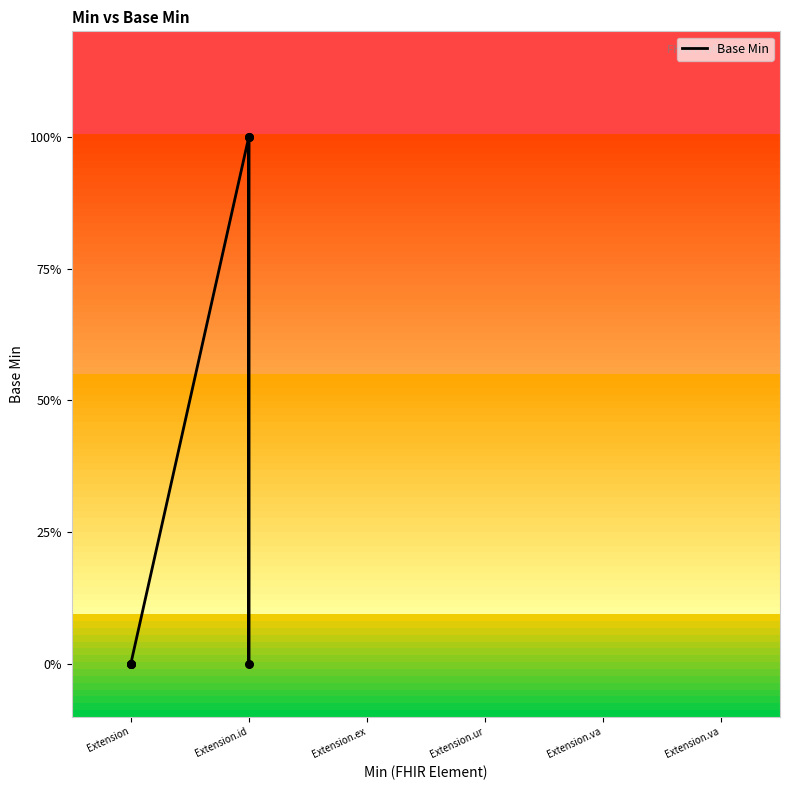

Between Extension.ur and Extension.va, which is larger?

Extension.ur